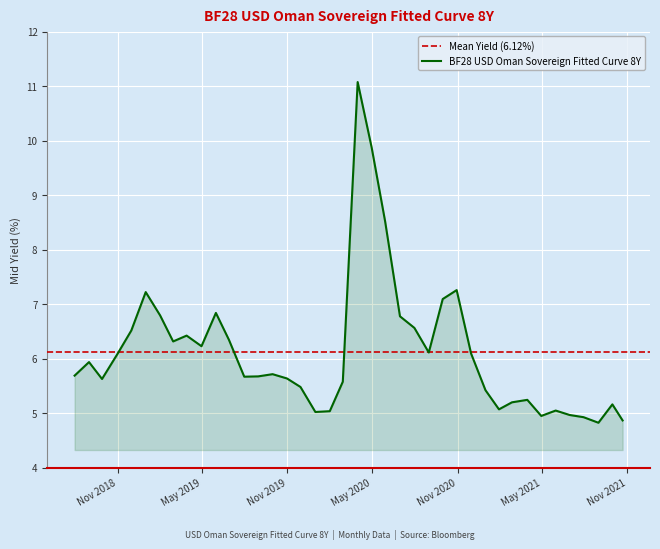

What is the maximum value for BF28 USD Oman Sovereign Fitted Curve 8Y?

11.1